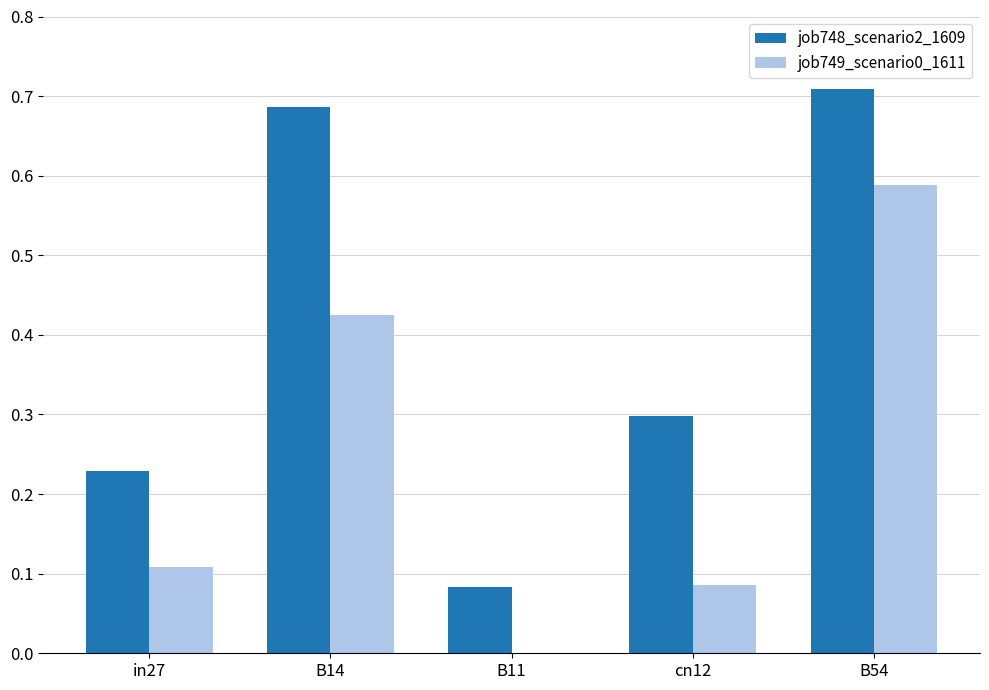

How many data points in job749_scenario0_1611 are above 0?

4